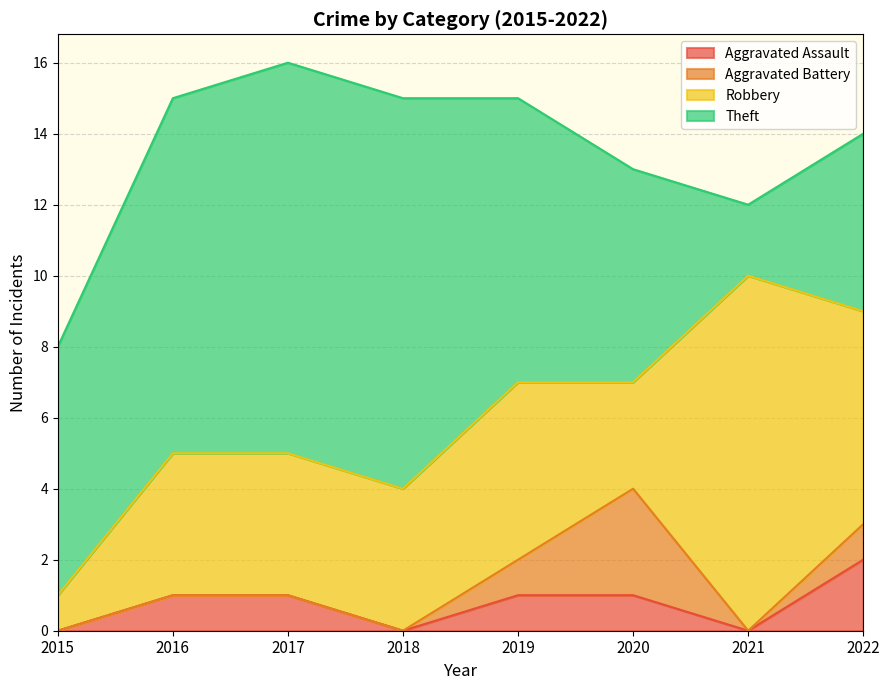

True or false: Aggravated Assault has a value of 1 at 2020.

True